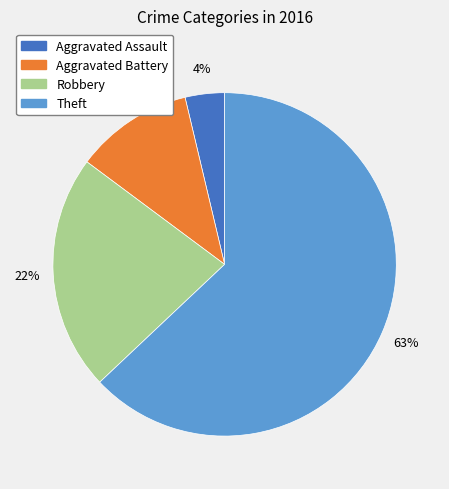

Count the number of slices in the pie.

4